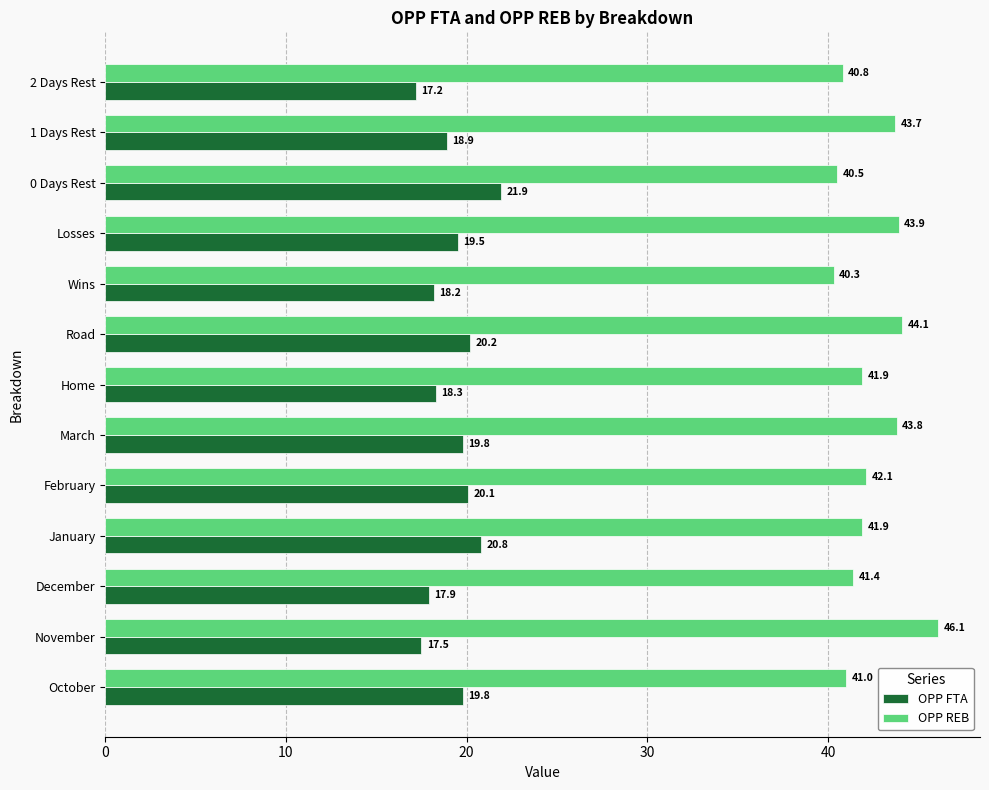

What are all the series names shown in the legend?

OPP FTA, OPP REB